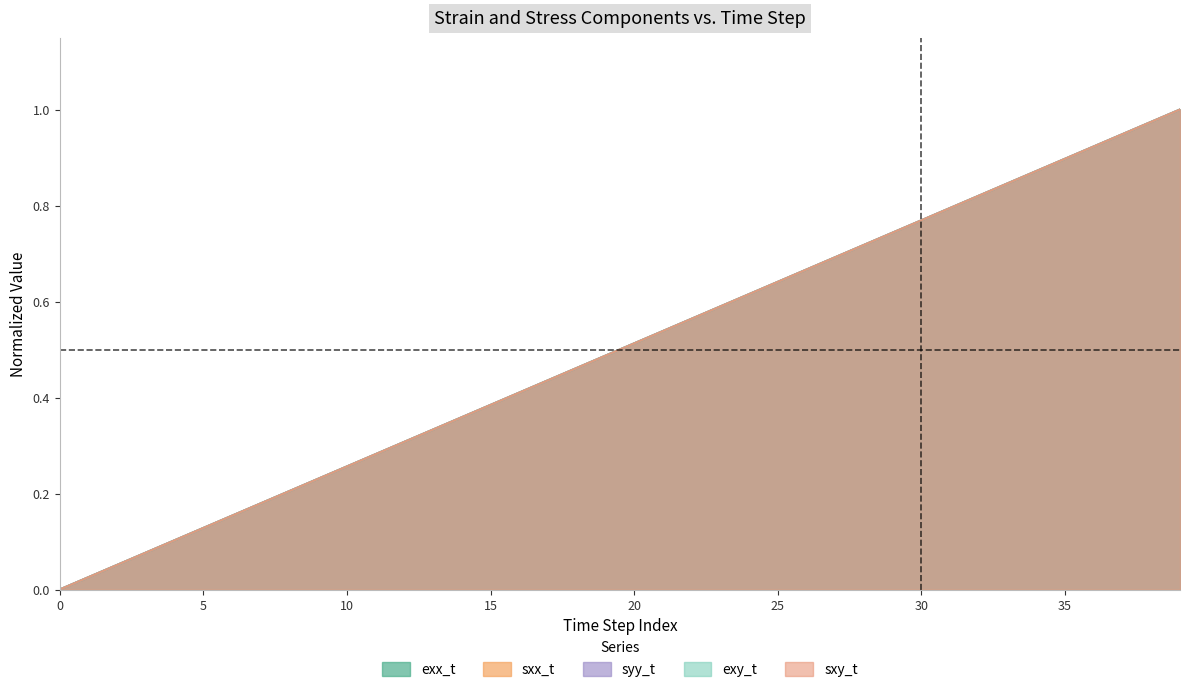

What is the value of the syy_t point at the 39th from the left?

1.0